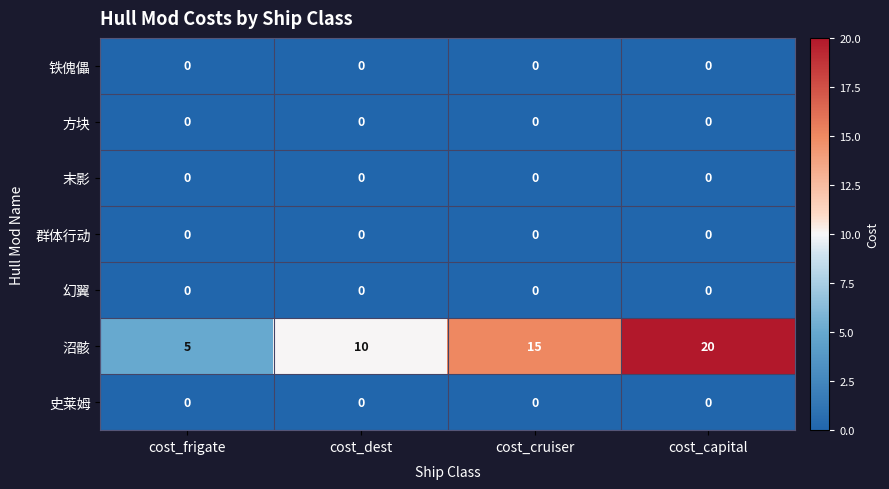

Which series has the largest total across all categories?

沼骸